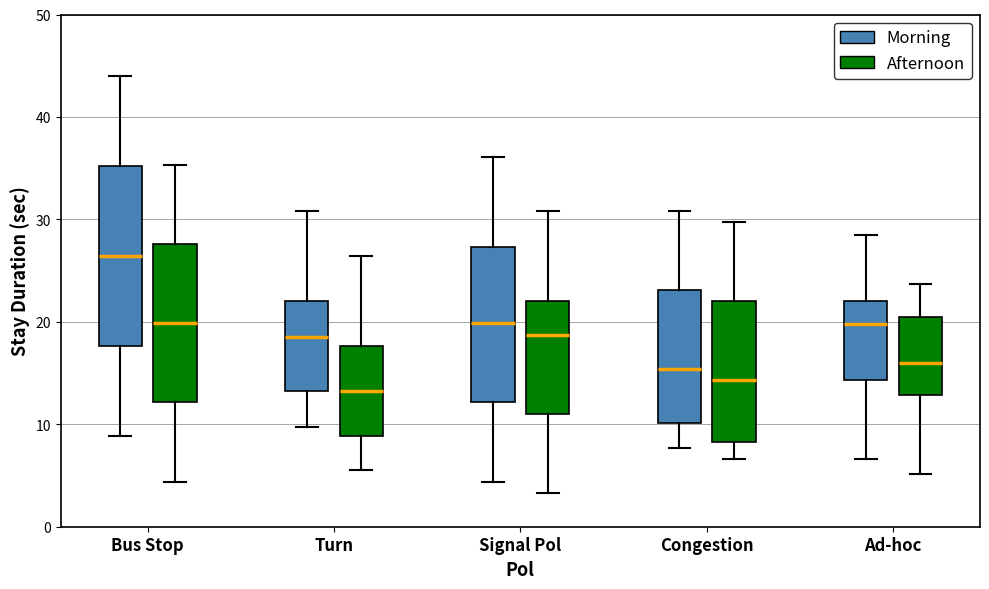

Reading left to right, read every box against the y-axis: the position of its median line, the range the box covers, and the ends of its whiskers. The values are not printed on the chart, so give them approximately, as read against the axis.

Bus Stop (Morning): median 26, box 18 to 35, whiskers 9 to 44
Bus Stop (Afternoon): median 20, box 12 to 28, whiskers 4 to 35
Turn (Morning): median 19, box 13 to 22, whiskers 10 to 31
Turn (Afternoon): median 13, box 9 to 18, whiskers 6 to 26
Signal Pol (Morning): median 20, box 12 to 27, whiskers 4 to 36
Signal Pol (Afternoon): median 19, box 11 to 22, whiskers 3 to 31
Congestion (Morning): median 15, box 10 to 23, whiskers 8 to 31
Congestion (Afternoon): median 14, box 8 to 22, whiskers 7 to 30
Ad-hoc (Morning): median 20, box 14 to 22, whiskers 7 to 29
Ad-hoc (Afternoon): median 16, box 13 to 21, whiskers 5 to 24